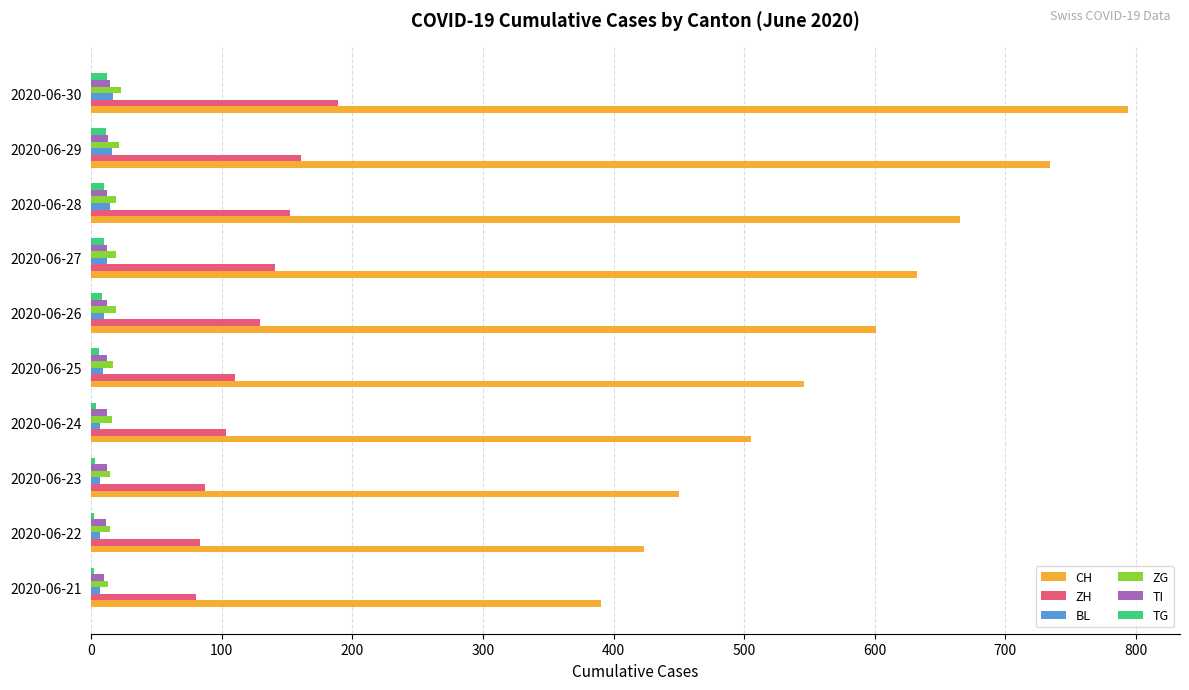

What is the greatest value displayed?

794